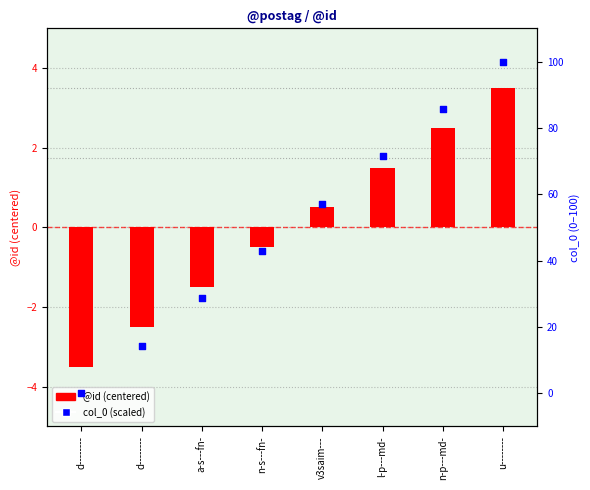

Which series contains the highest Y value?

col_0 (scaled 0-100)